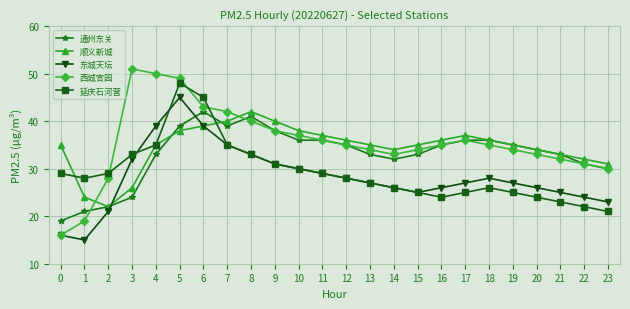

Where does the 西城官园 series first go above 35?

3